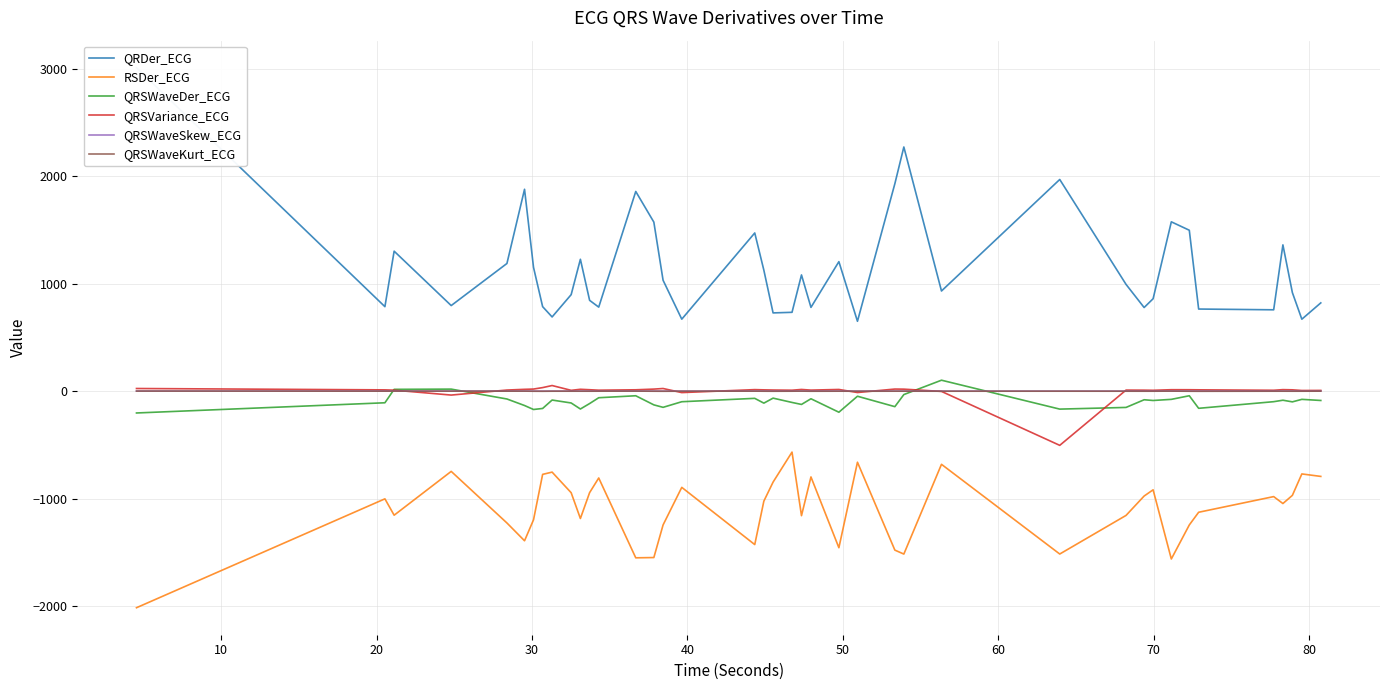

True or false: RSDer_ECG and QRSWaveKurt_ECG intersect in this chart.

False